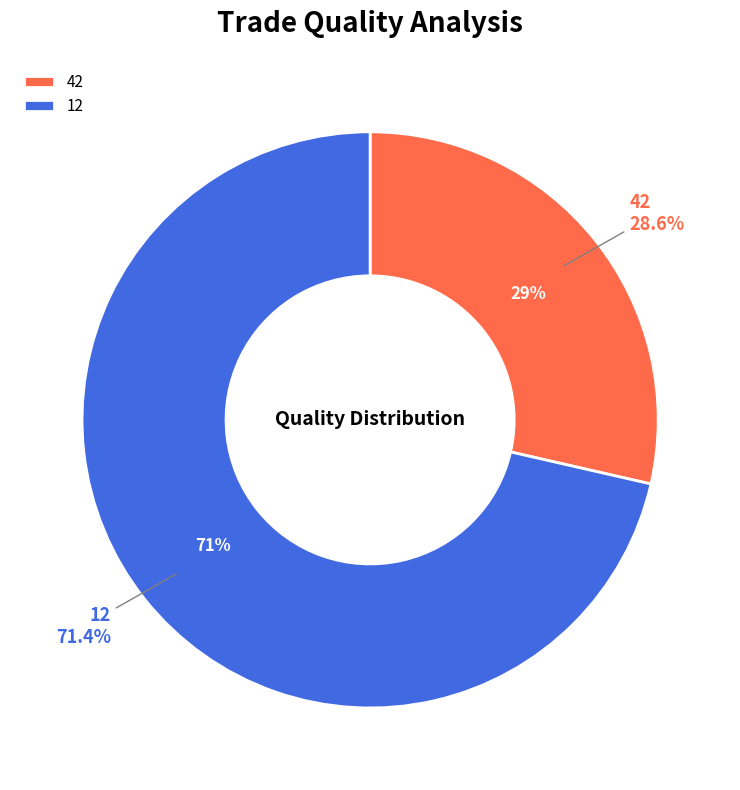

What is the ratio of the value at 12 to the value at 42?

2.5